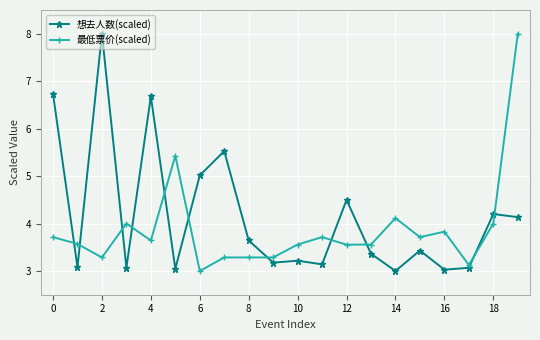

What is the lowest value of the 想去人数(scaled) series?

3.0